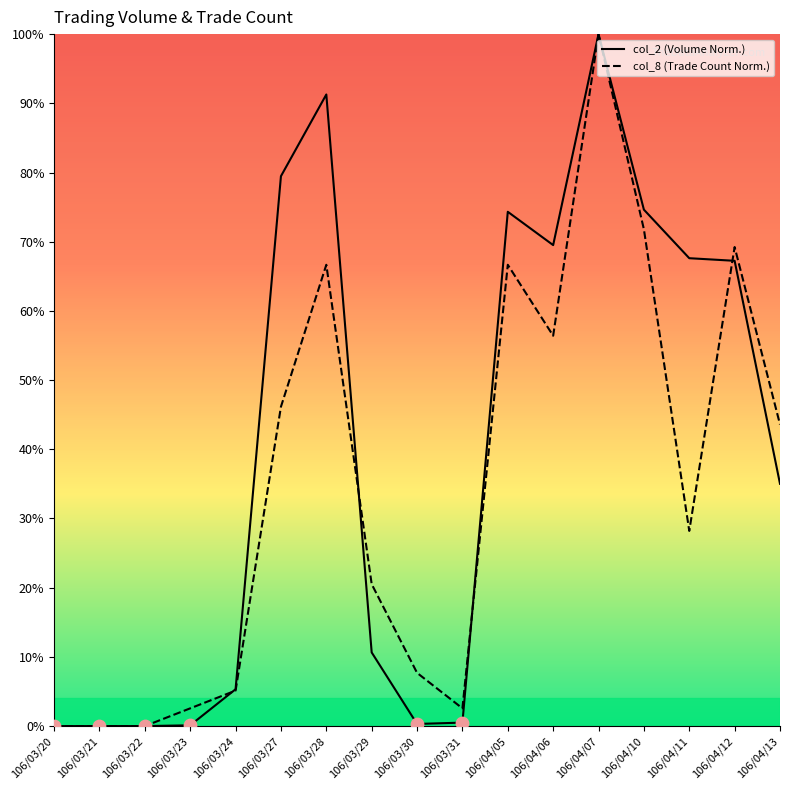

What are all the series names shown in the legend?

col_2, col_8